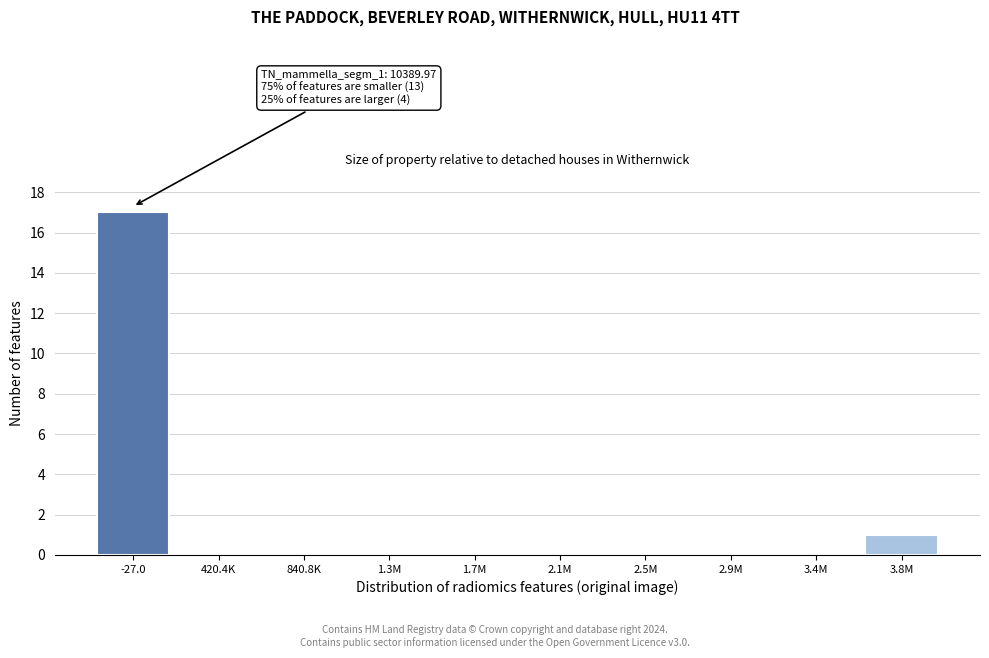

Reading left to right, list all the values displayed in this chart.

-27.0=17	420.4K=0	840.8K=0	1.3M=0	1.7M=0	2.1M=0	2.5M=0	2.9M=0	3.4M=0	3.8M=1